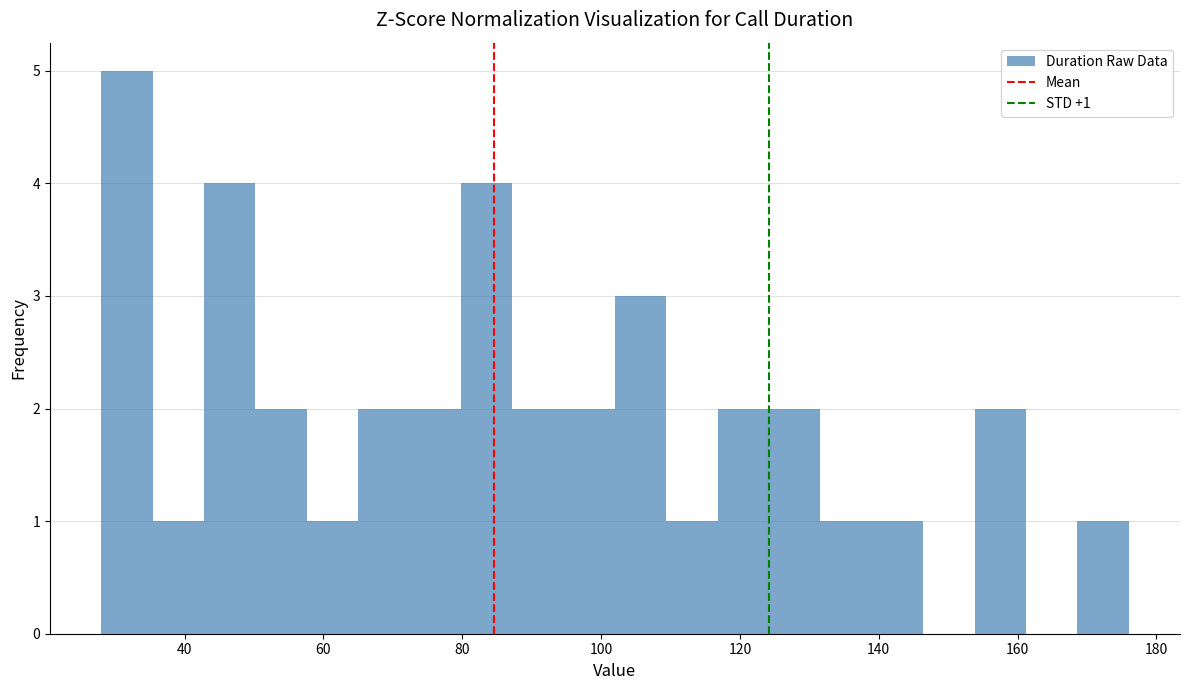

Read against the x-axis, roughly where is the centre of the tallest bar?

32